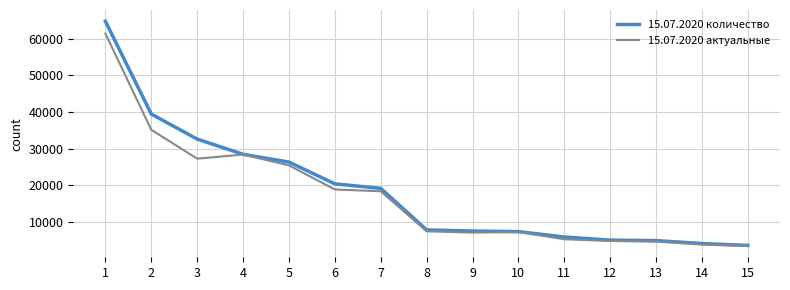

Does the chart display data point markers on the line(s)?

No